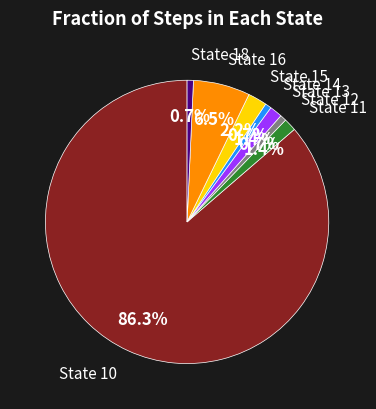

Count the number of slices in the pie.

8